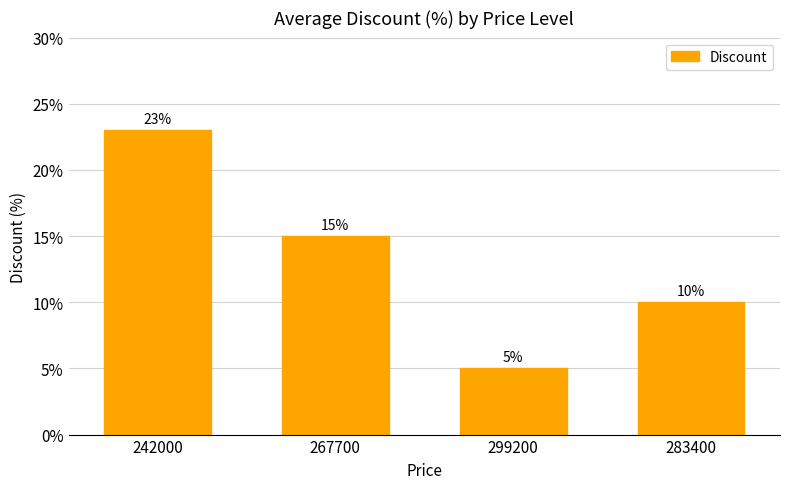

What position from the left is 242000?

1